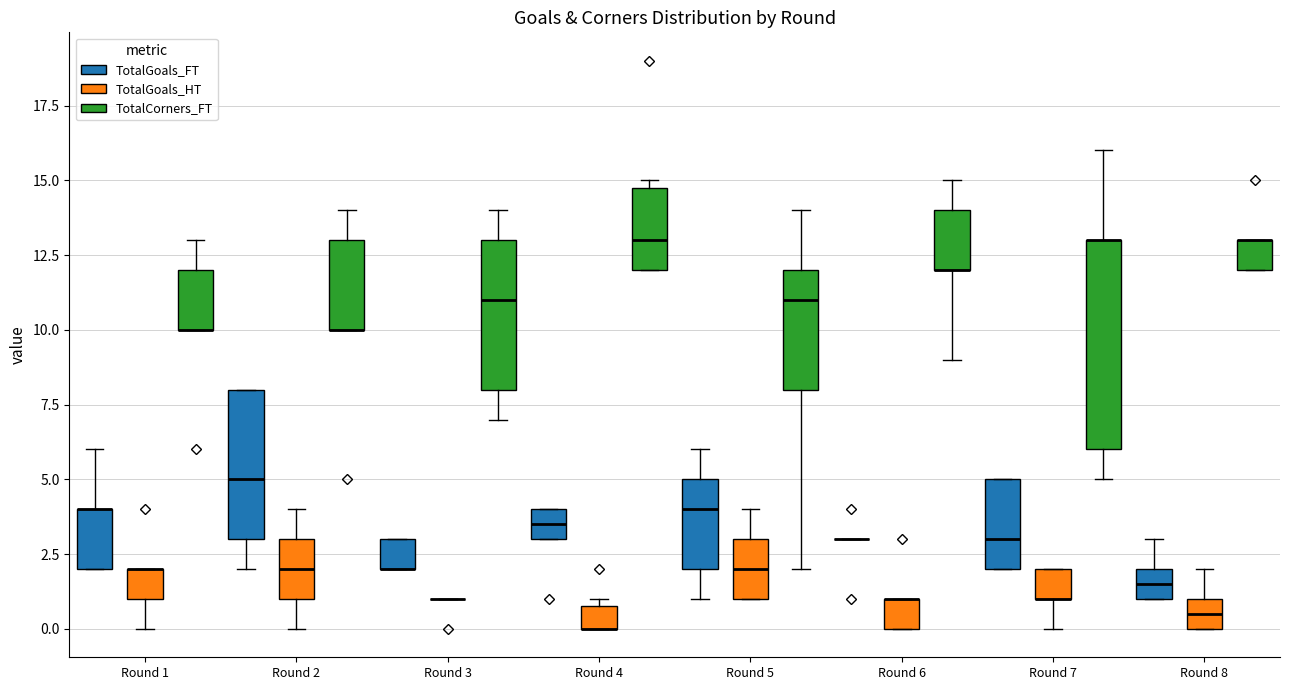

Comparing the boxes themselves (not the whiskers), which one is the tallest?

Round 7 (TotalCorners_FT)